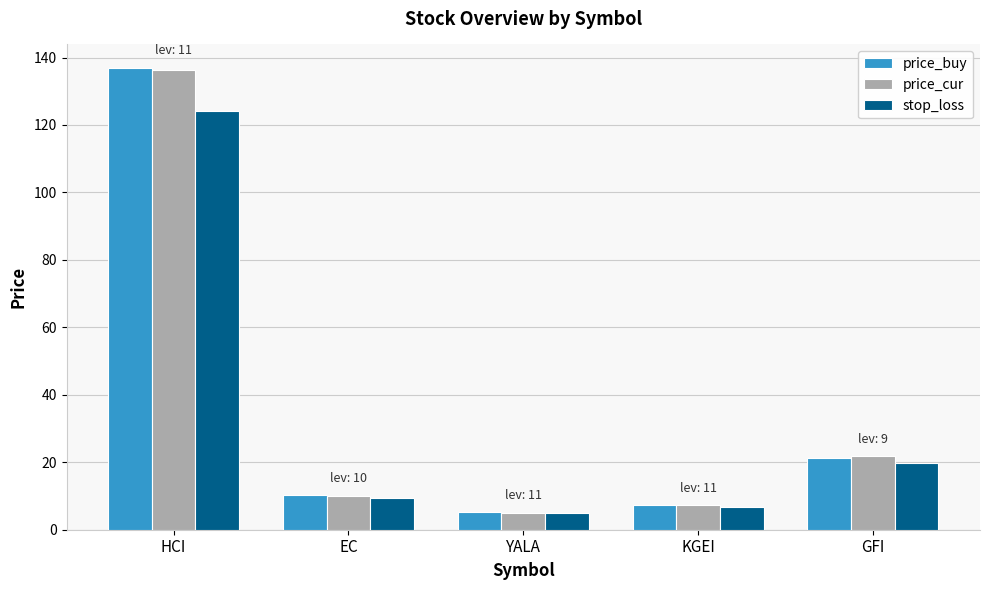

What is the total value across all series at EC?

29.7